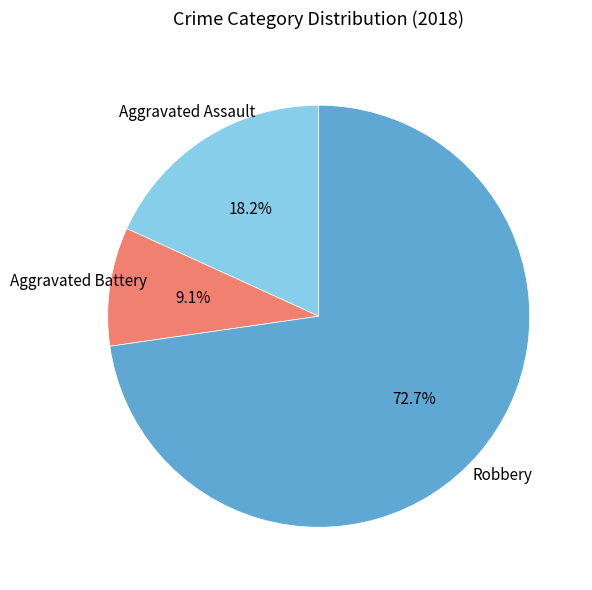

Is there any slice that represents more than half of the pie?

Yes